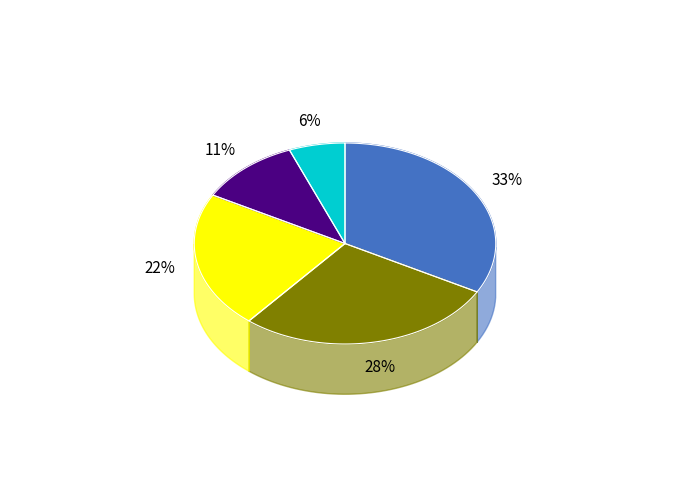

Do State 4 and State 1 together represent more than half of the pie?

No